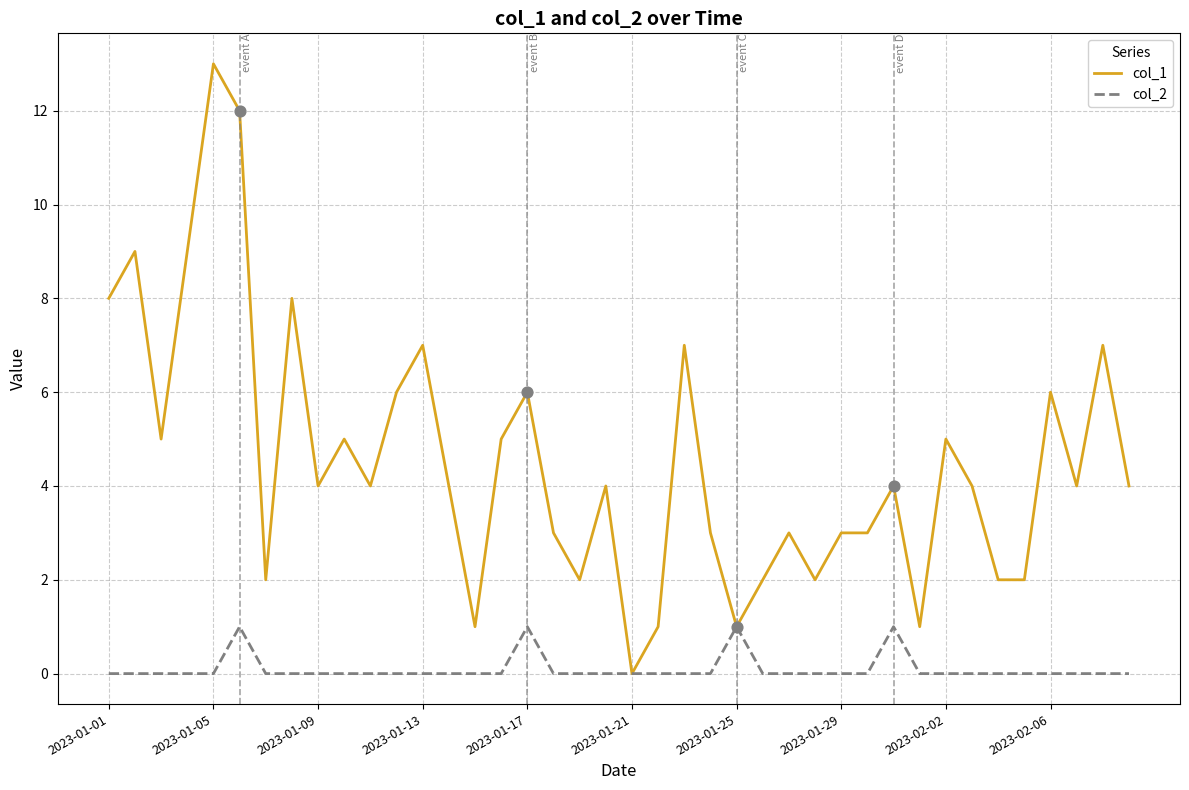

Which series has the largest range (max minus min)?

col_1